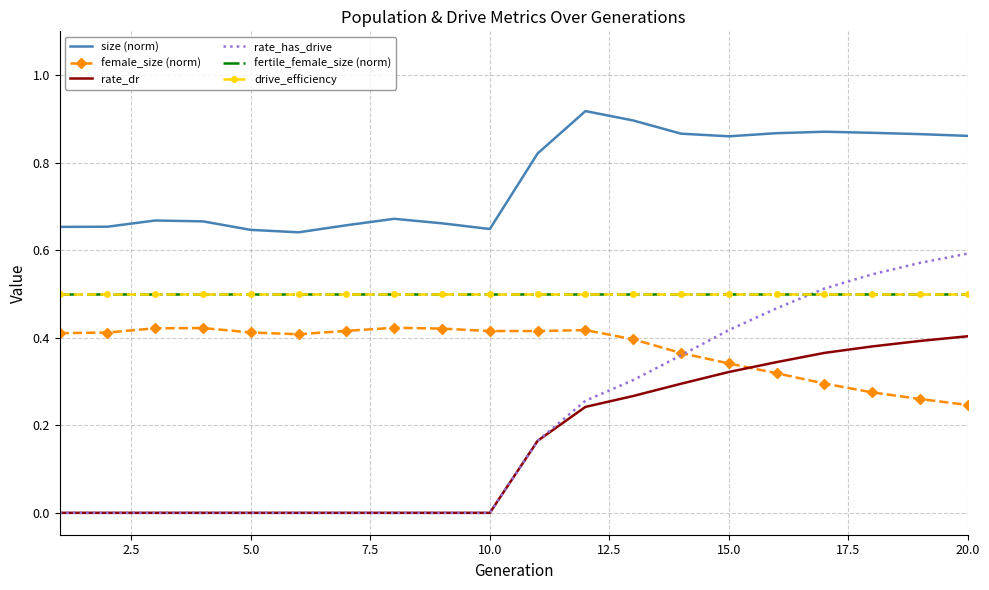

Does the chart have visible grid lines?

Yes